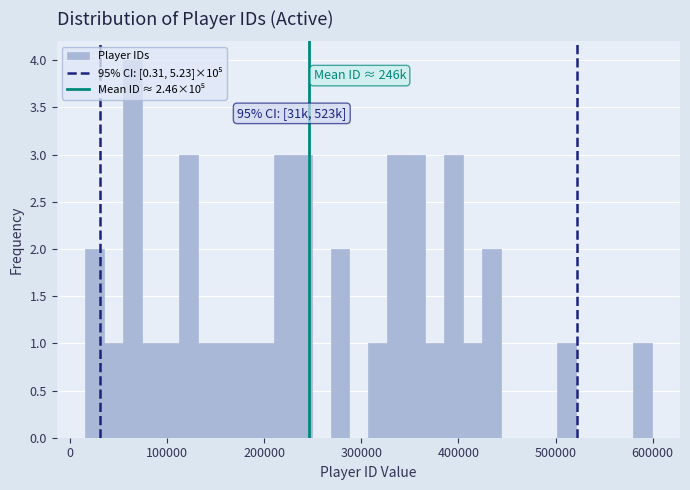

Read against the x-axis, roughly where is the centre of the tallest bar?

60000